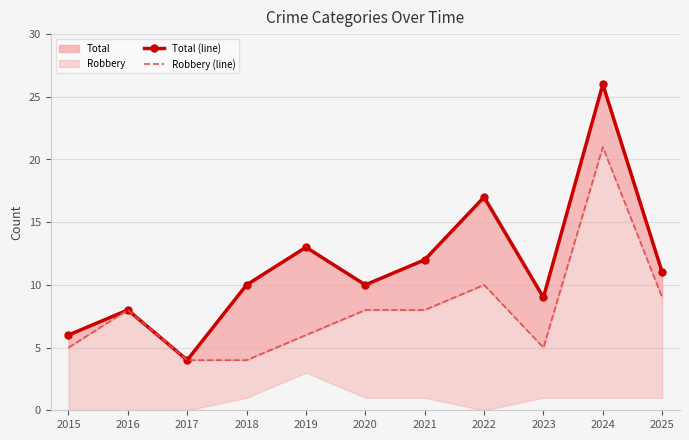

Reading left to right, transcribe all the data shown in this chart.

Total (line): 6	8	4	10	13	10	12	17	9	26	11
Robbery (line): 5	8	4	4	6	8	8	10	5	21	9